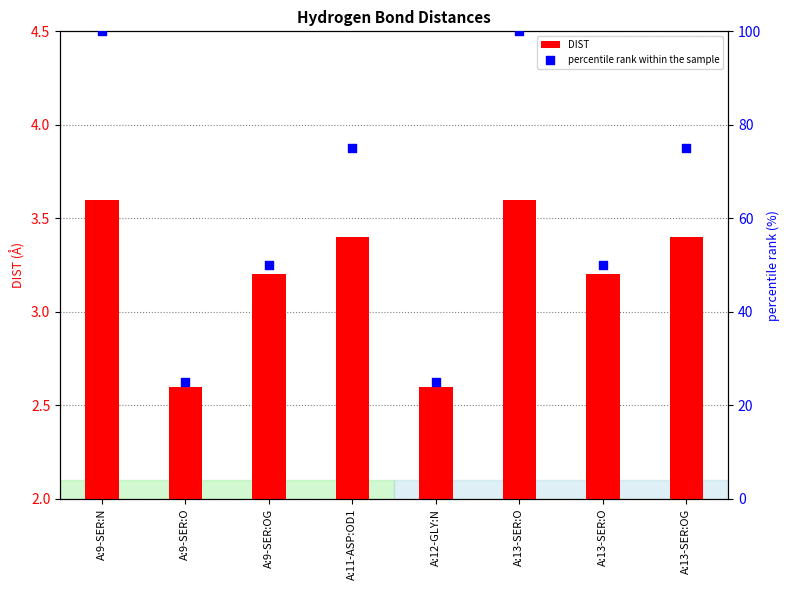

Is the value of percentile rank within the sample at A:13-SER:O greater than the value of DIST at A:9-SER:OG?

Yes